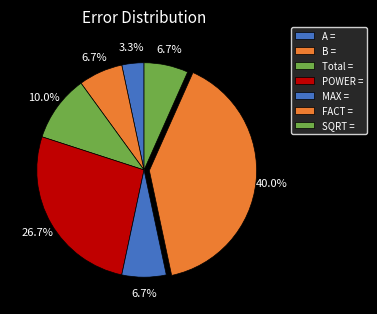

Does SQRT = represent more than half of the total?

No